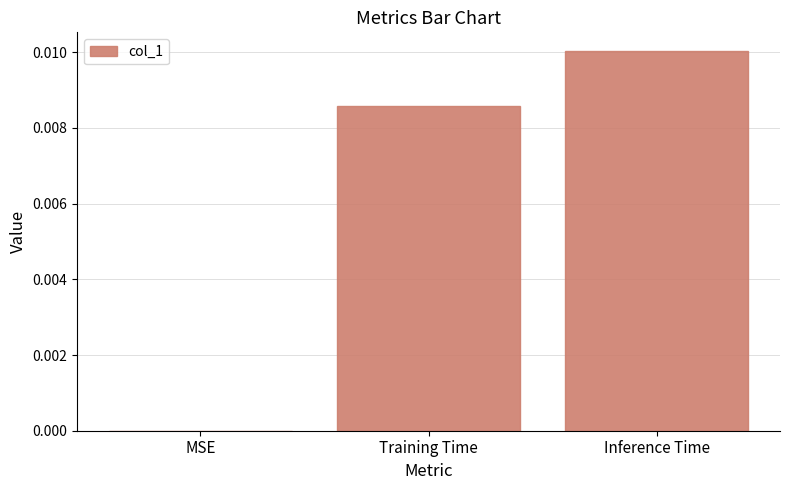

True or false: the data shows 0.0 at MSE.

True